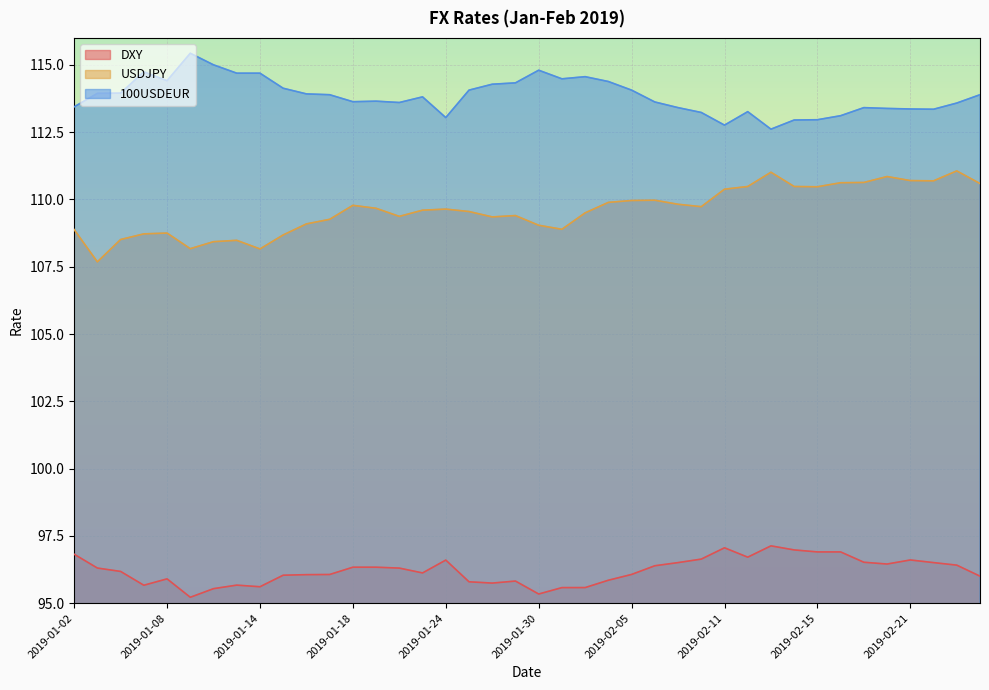

At which label is 100USDEUR closest to 114?

2019-01-04